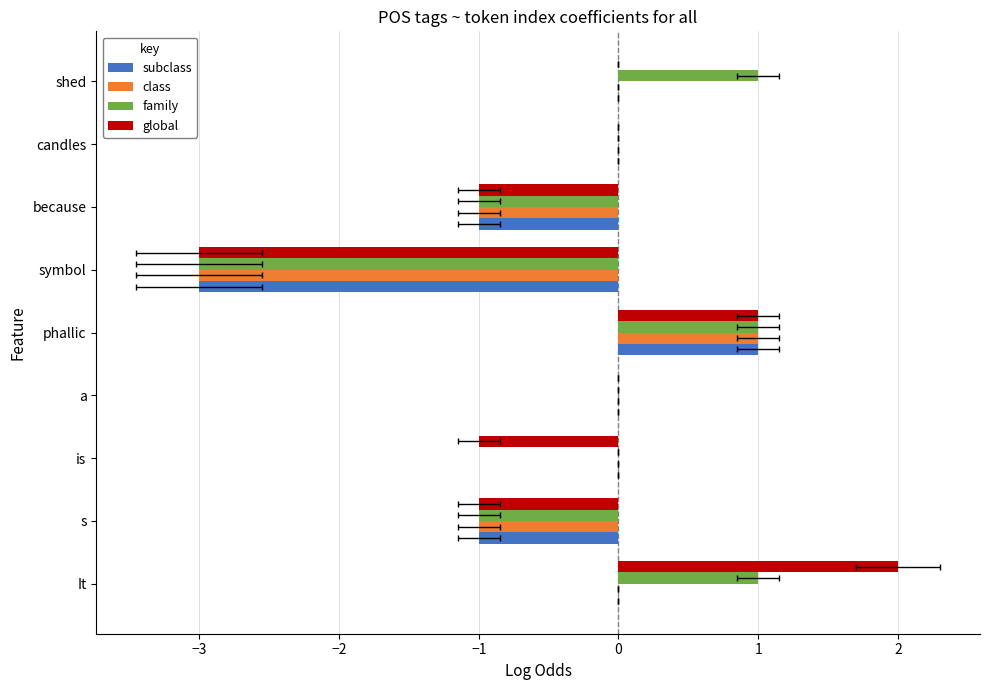

How many series are shown in this chart?

4